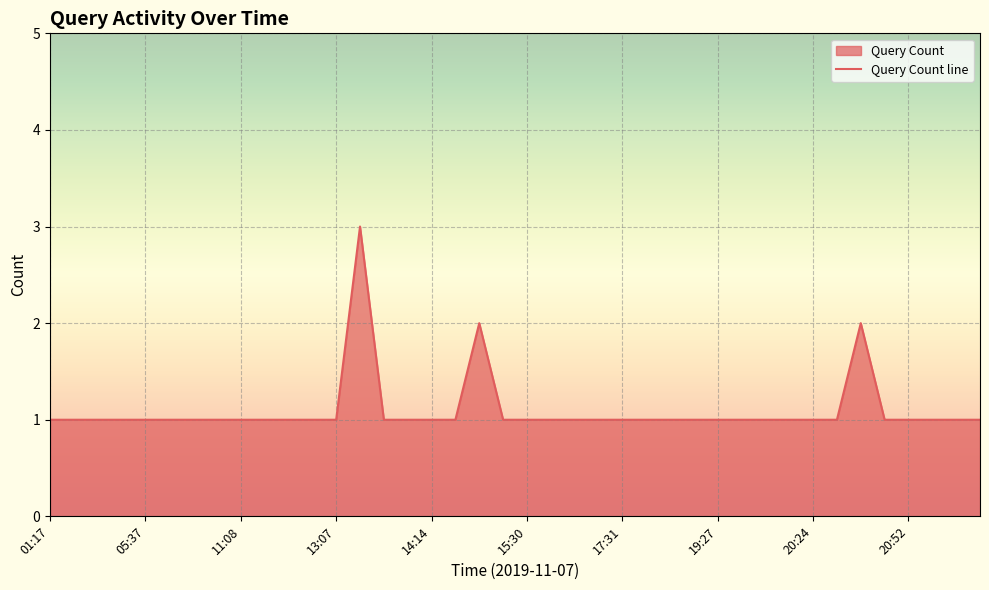

At which category does the data reach its first local peak?

13